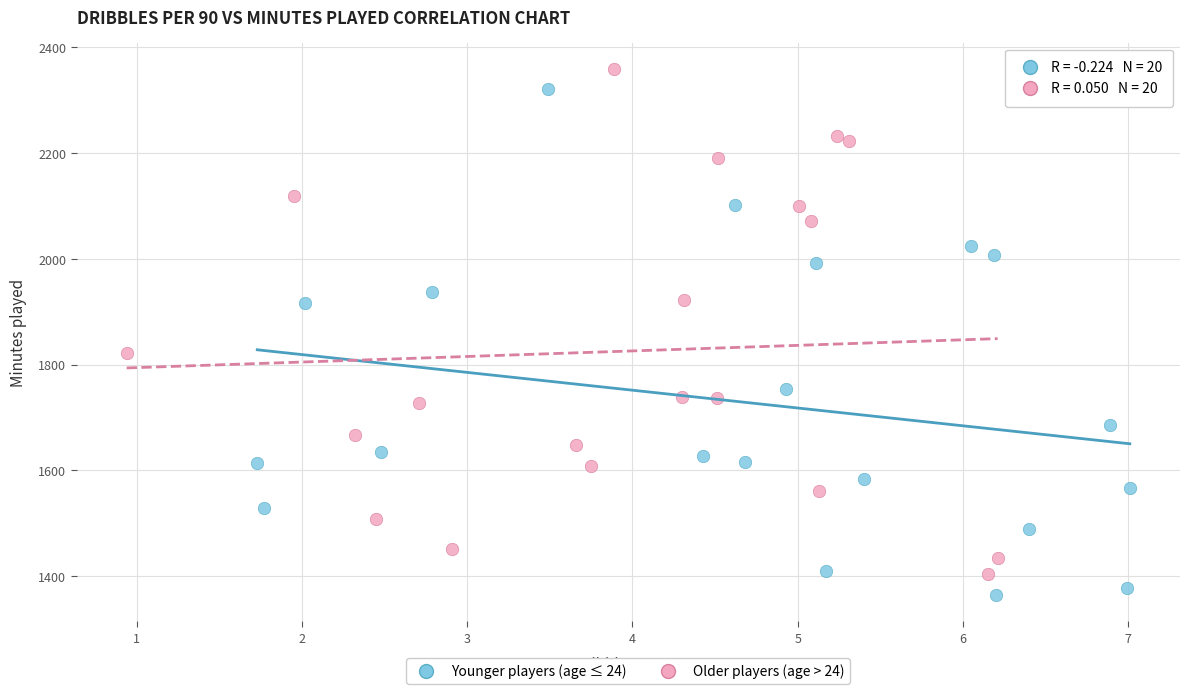

Which series reaches the maximum Y coordinate?

Older players (age > 24)